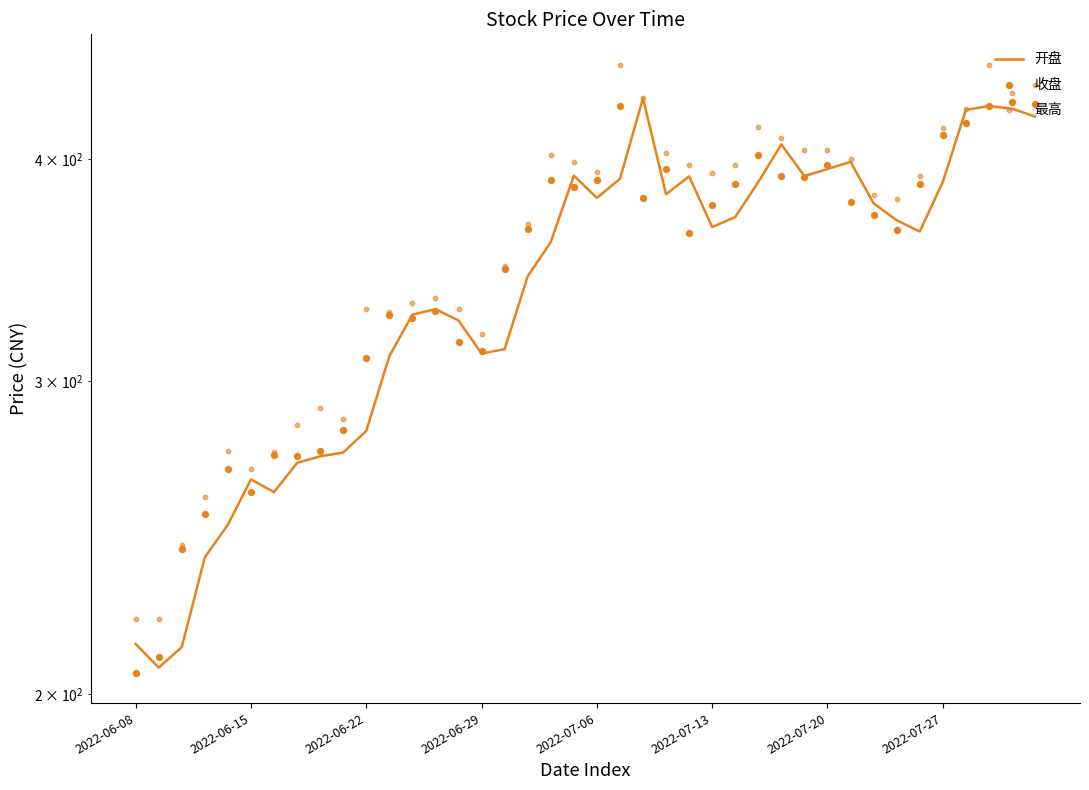

Which series contains the highest Y value?

最高